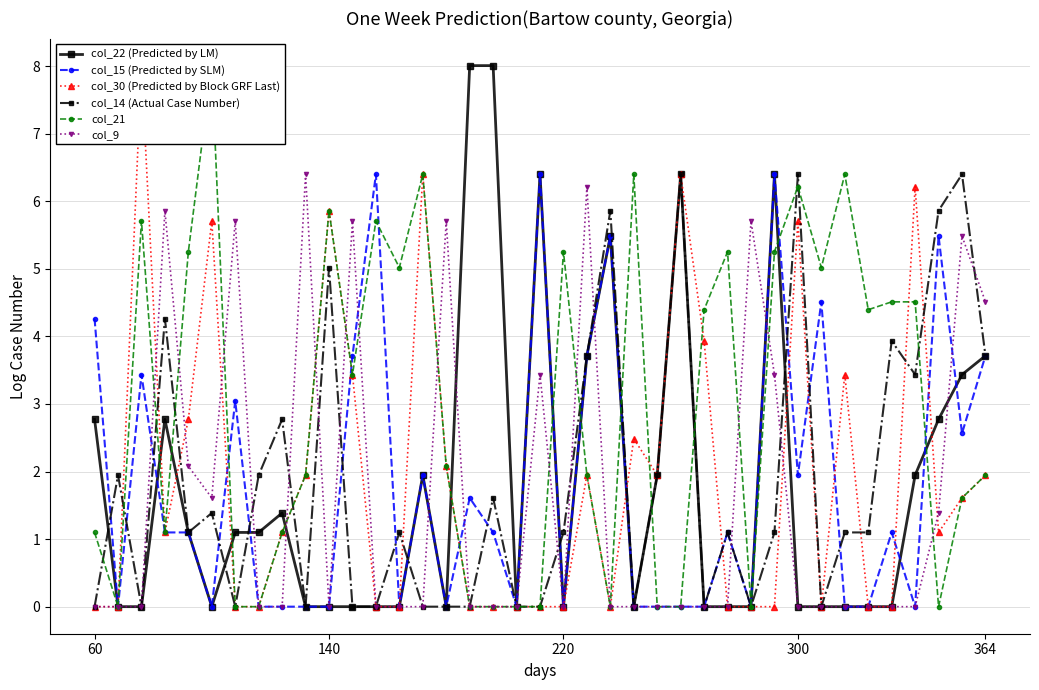

True or false: col_22 (Predicted by LM) has more than 0 interior local peaks.

True